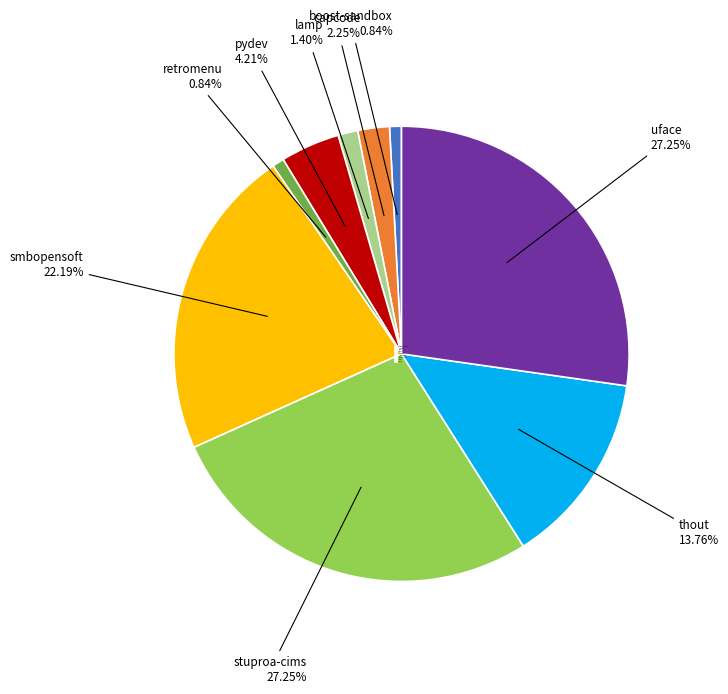

Combined, do smbopensoft and pydev account for over 50%?

No